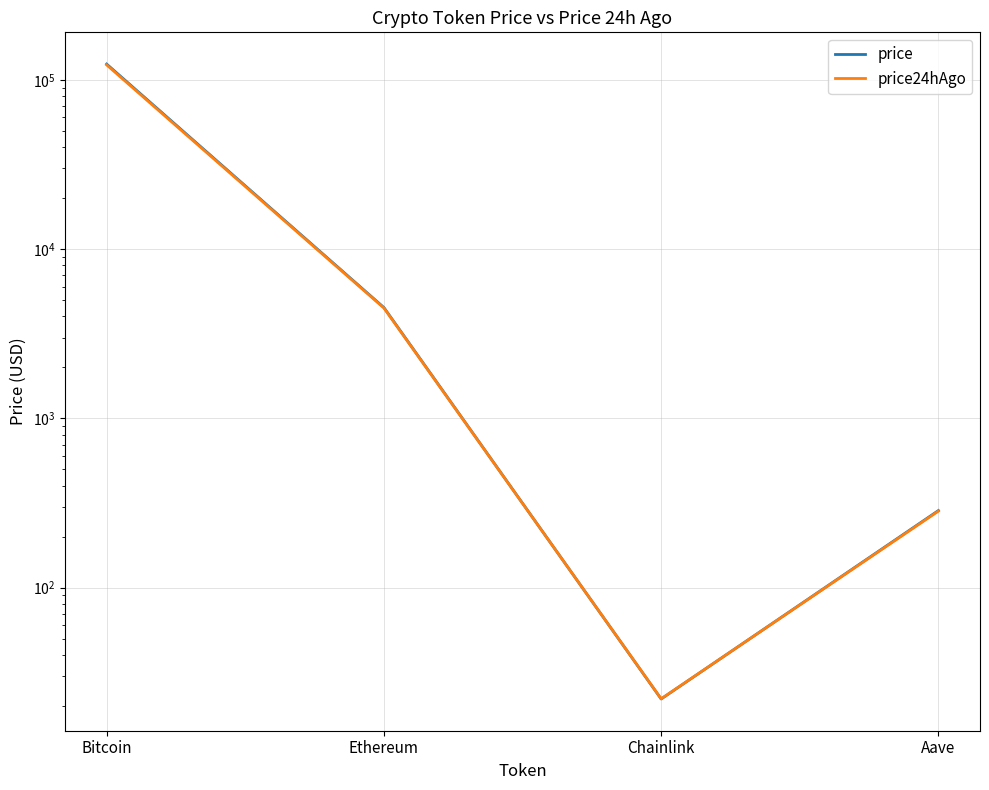

Which series changed the most between Chainlink and Aave?

price